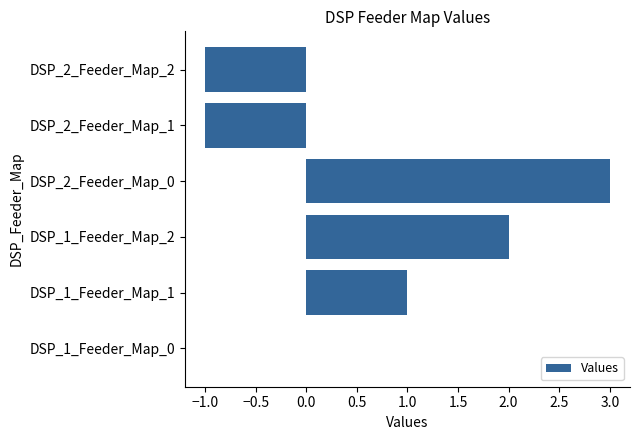

True or false: the data shows -1 at DSP_2_Feeder_Map_2.

True